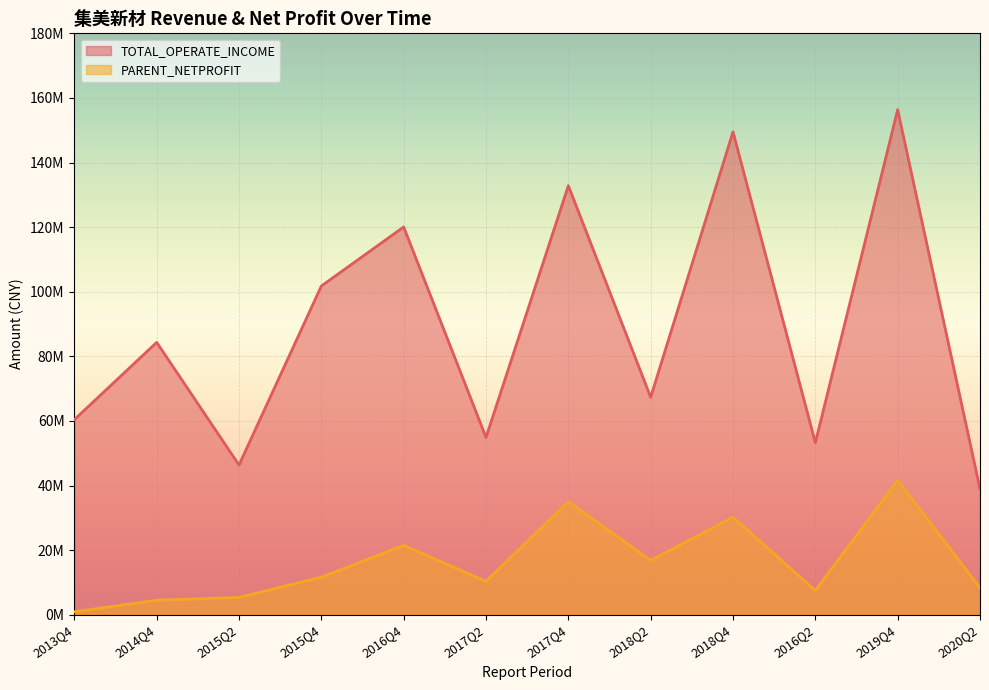

At 2018Q2, list the series in order from smallest to largest.

PARENT_NETPROFIT, TOTAL_OPERATE_INCOME